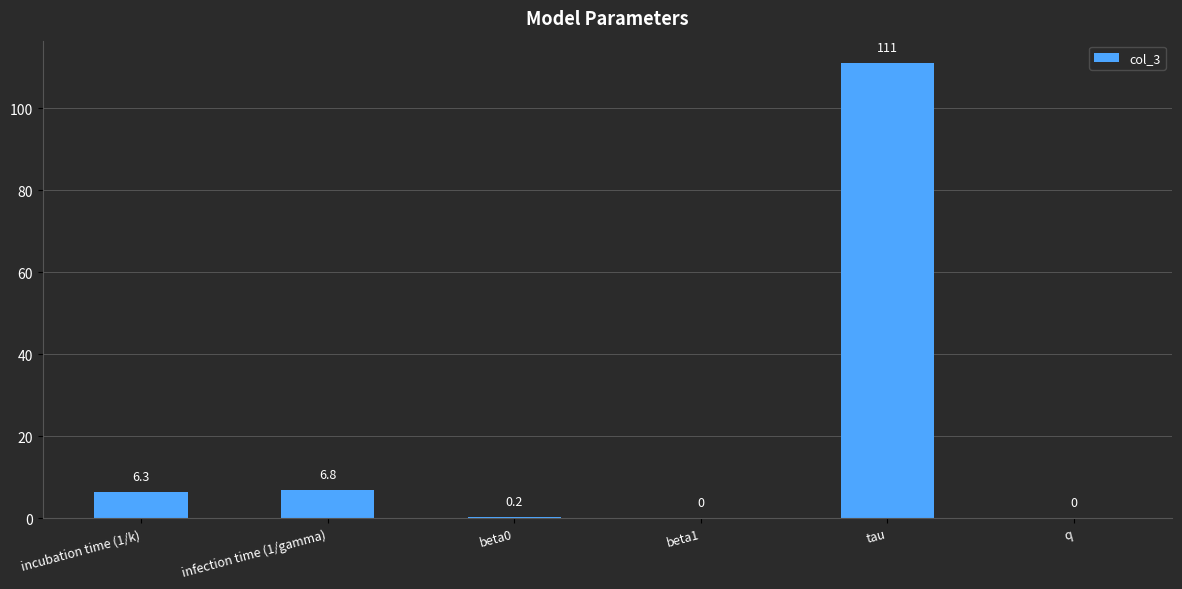

Count the number of data series in this chart.

1